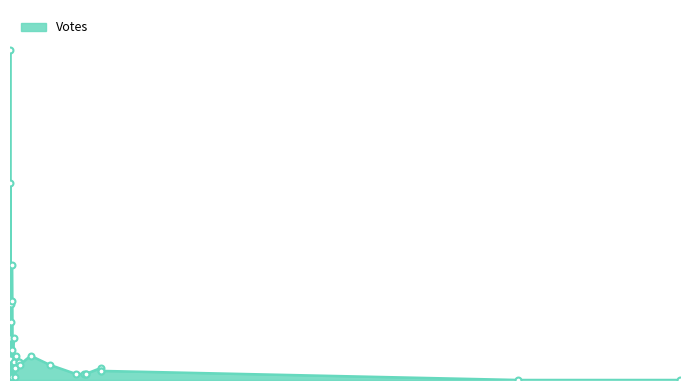

What is the ratio of the value at 2019-09-29 16:43 to the value at 2019-09-29 17:22?

6.5